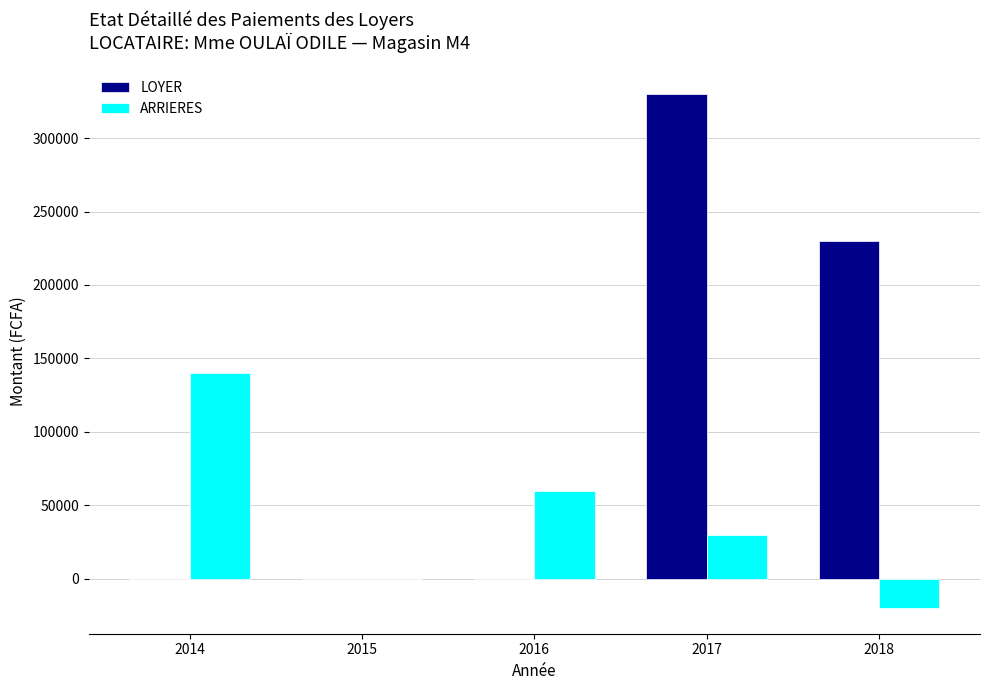

Which series has the largest total across all categories?

LOYER